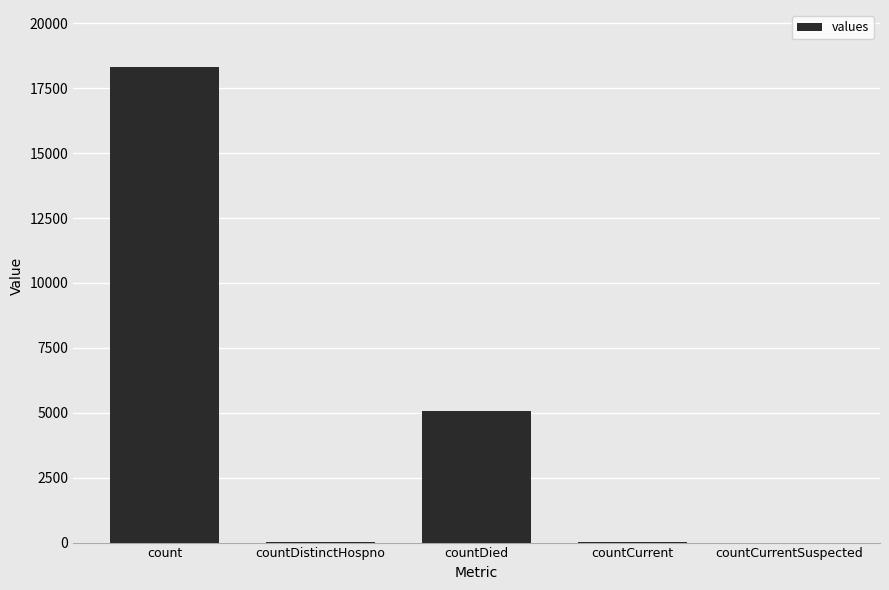

At which category does the chart reach its peak across all series?

count